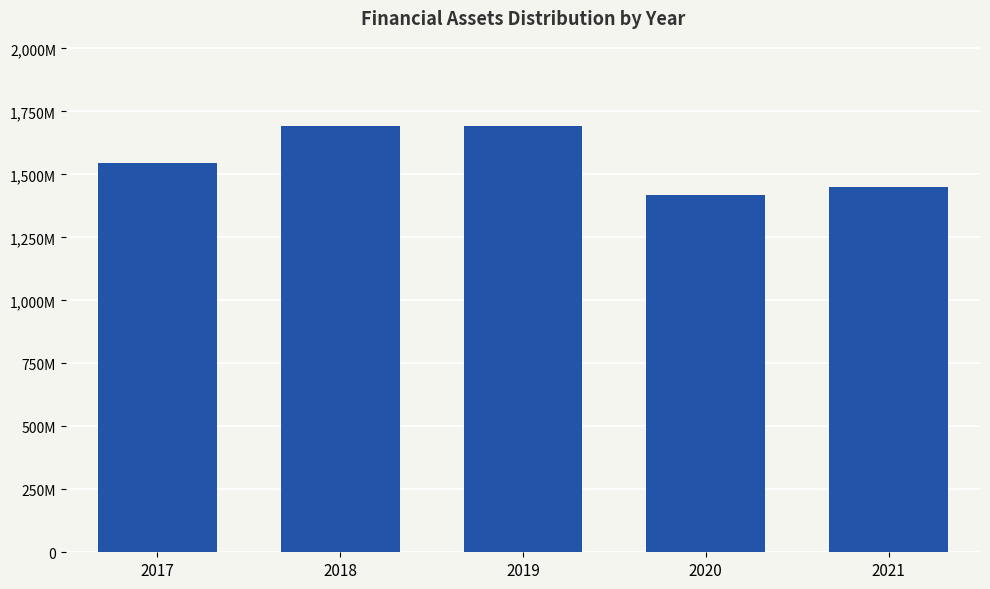

What is the sum of all values?

7797520000